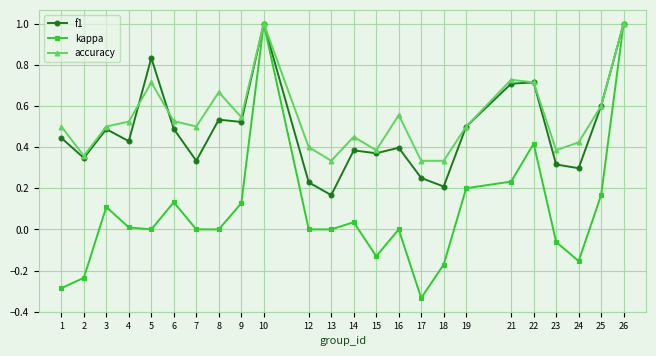

Between 2 and 4, which series saw the biggest shift?

kappa